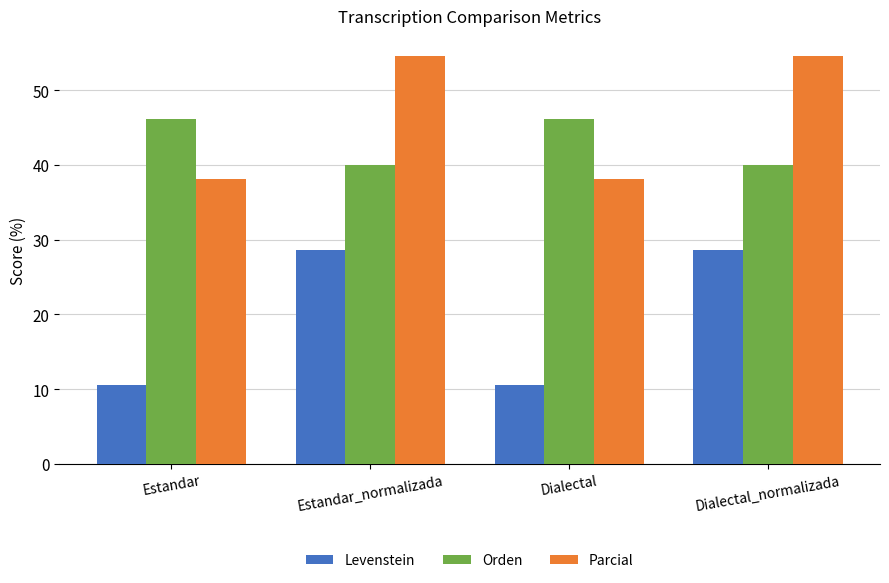

What is the sum of the Levenstein values at Dialectal and Estandar_normalizada?

39.1